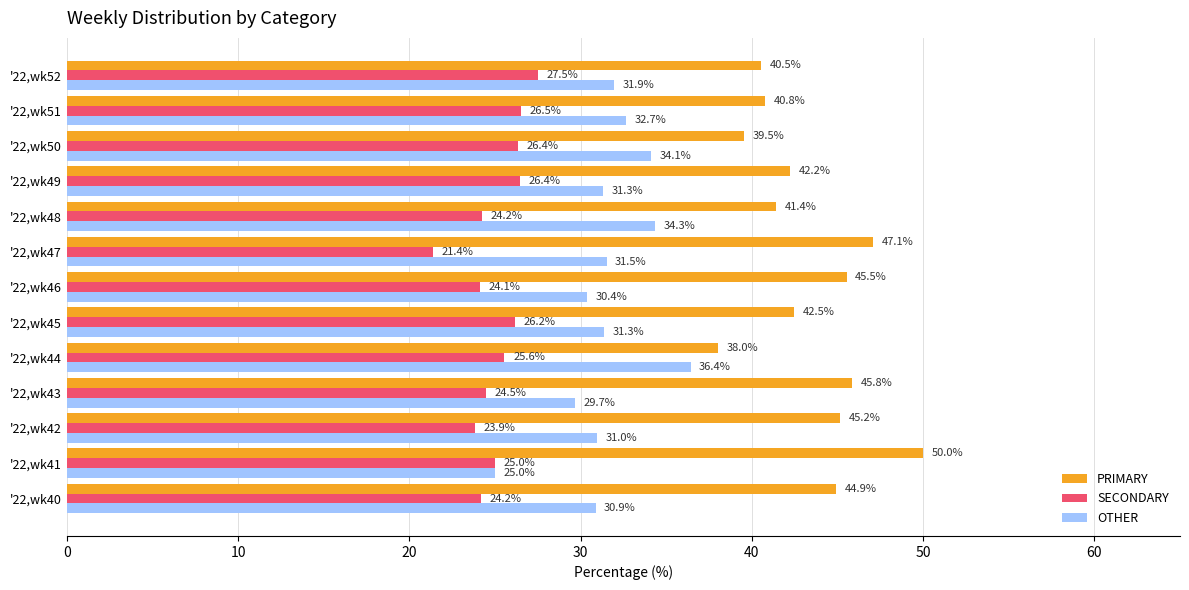

At which label is PRIMARY closest to 44?

'22,wk40